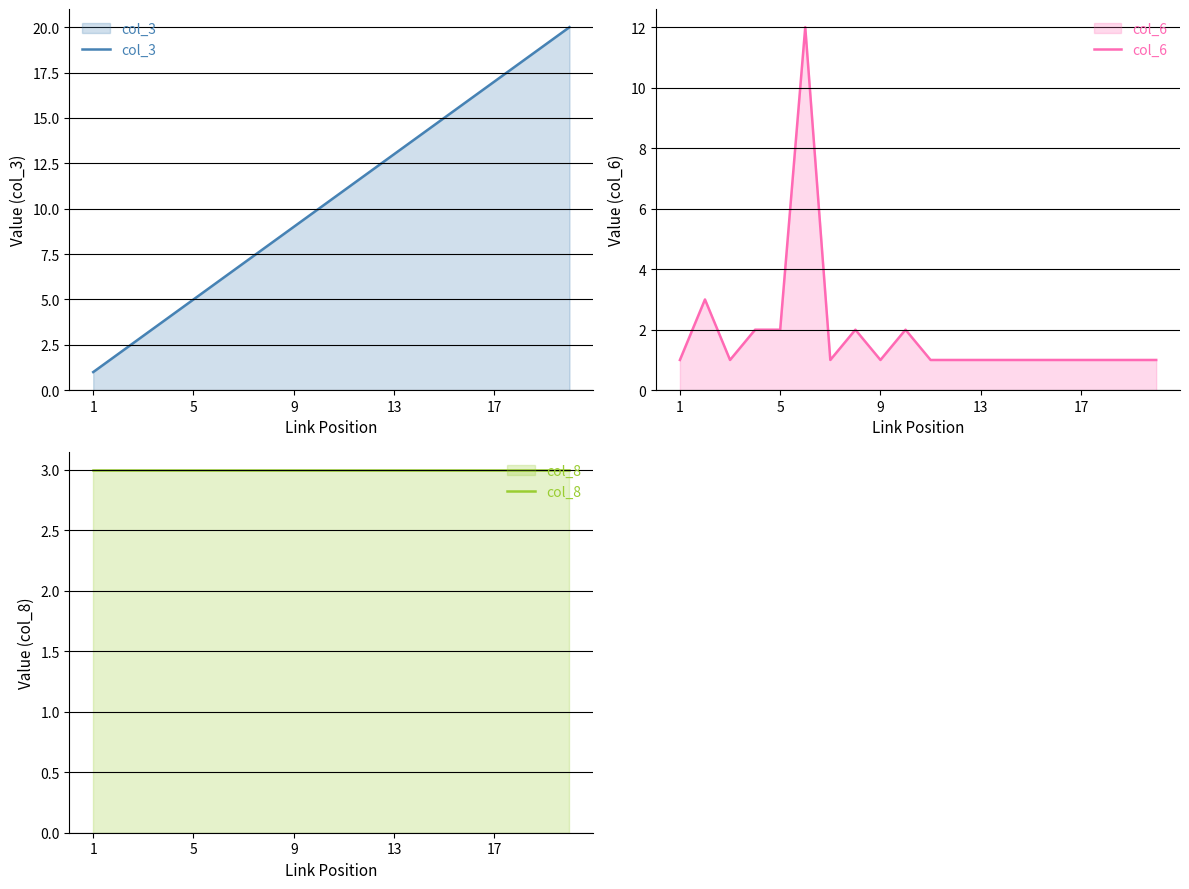

Which series has the widest spread of values?

col_3